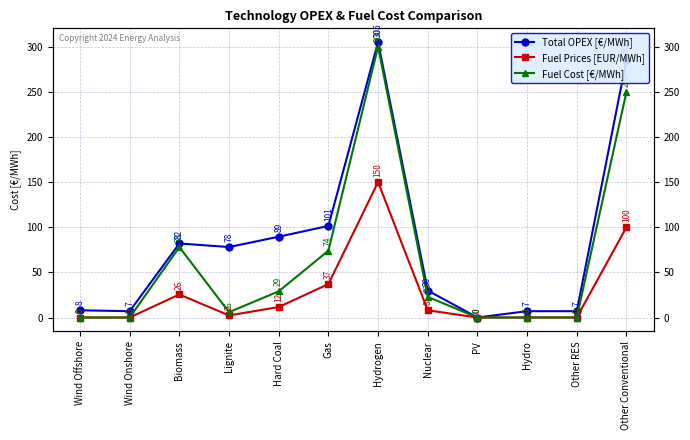

Which category has the lowest value in the Fuel Cost [€/MWh] series?

Wind Offshore